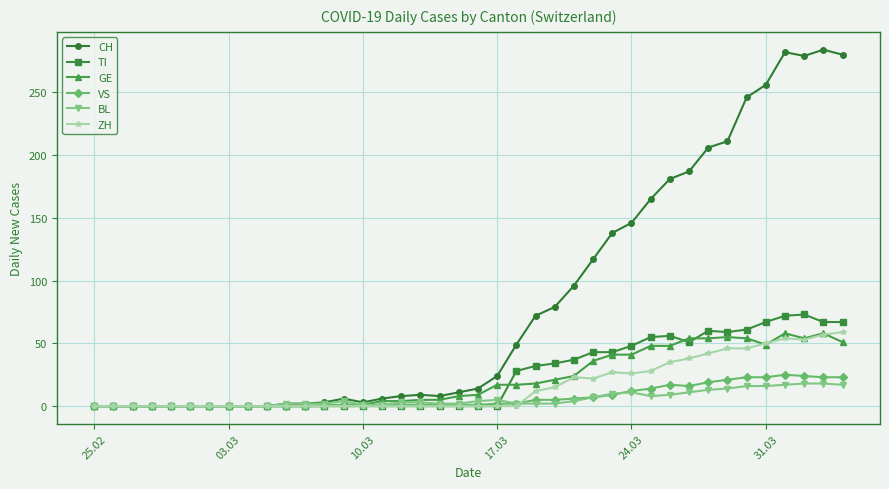

Which series has the largest total across all categories?

CH